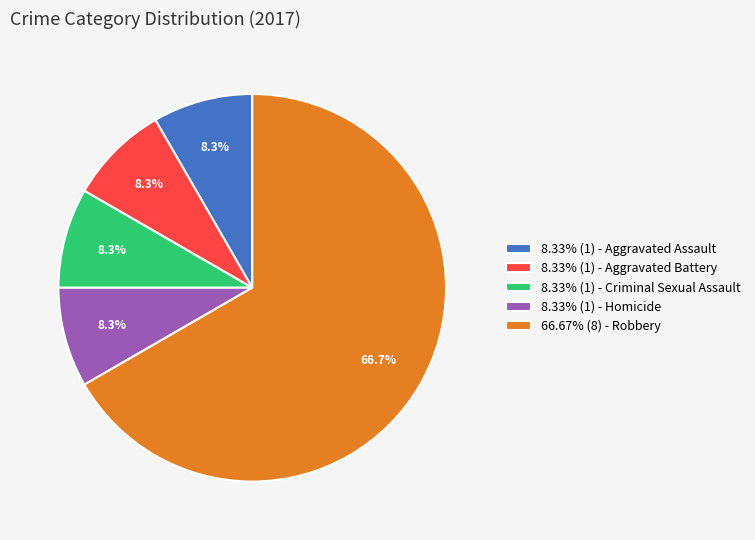

What is the ratio of the value at 66.67% (8) - Robbery to the value at 8.33% (1) - Aggravated Battery?

8.0